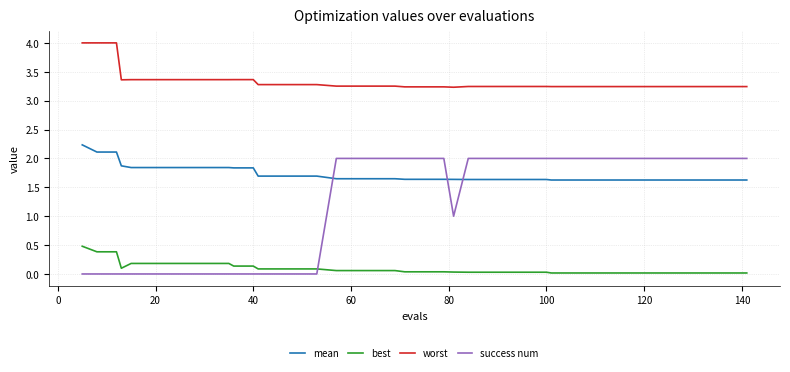

How many lines are shown in the chart?

4